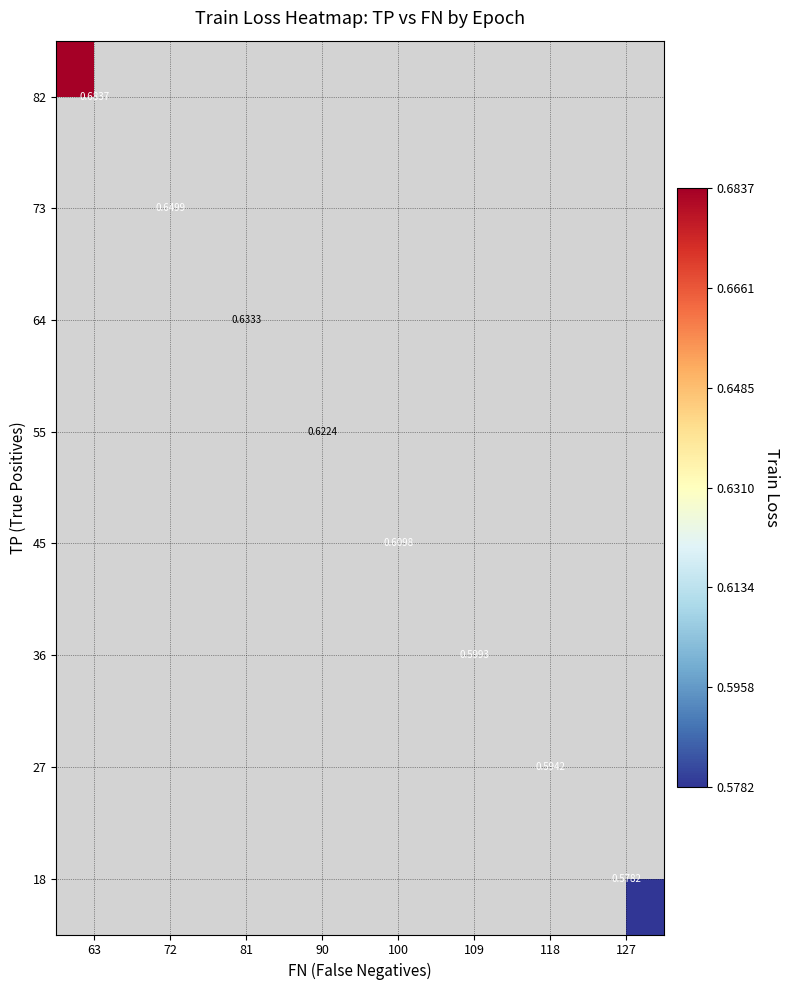

Rank the series by their maximum value, from lowest to highest.

18, 27, 36, 45, 55, 64, 73, 82